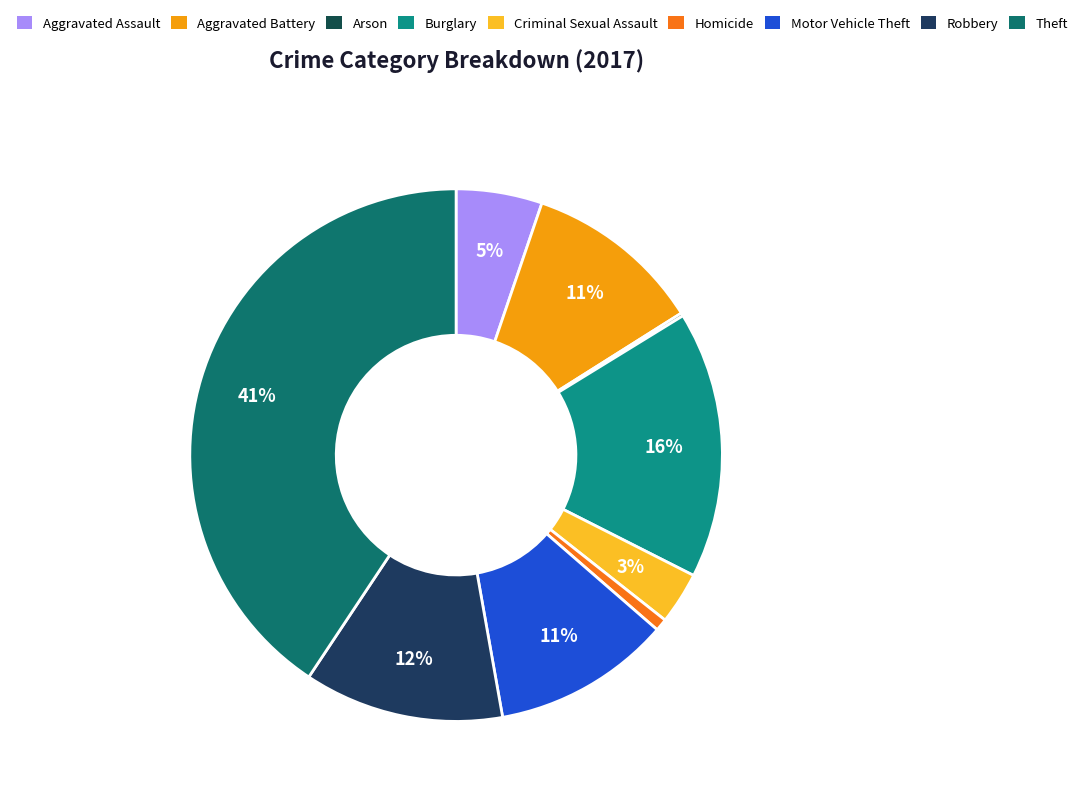

How many segments does this pie chart have?

9